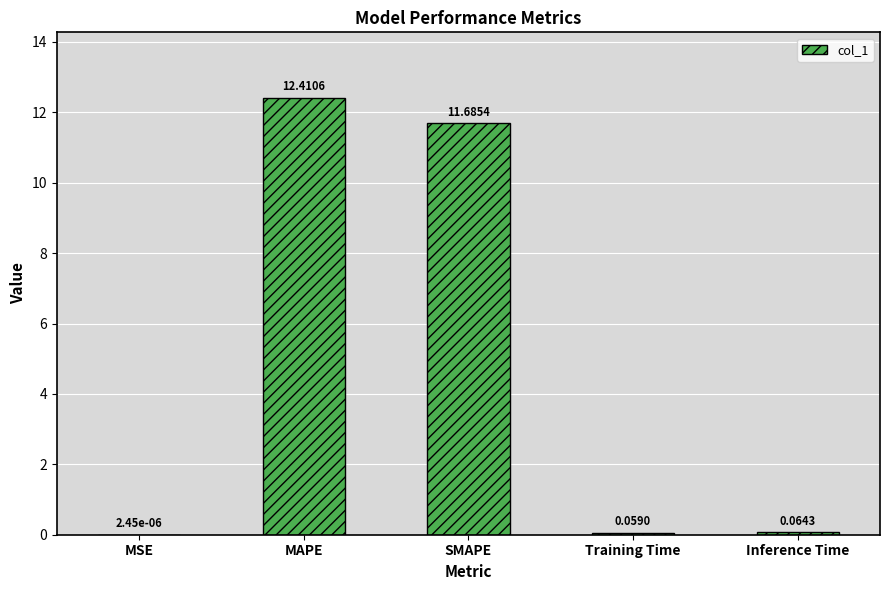

At which label is the value closest to 6?

SMAPE